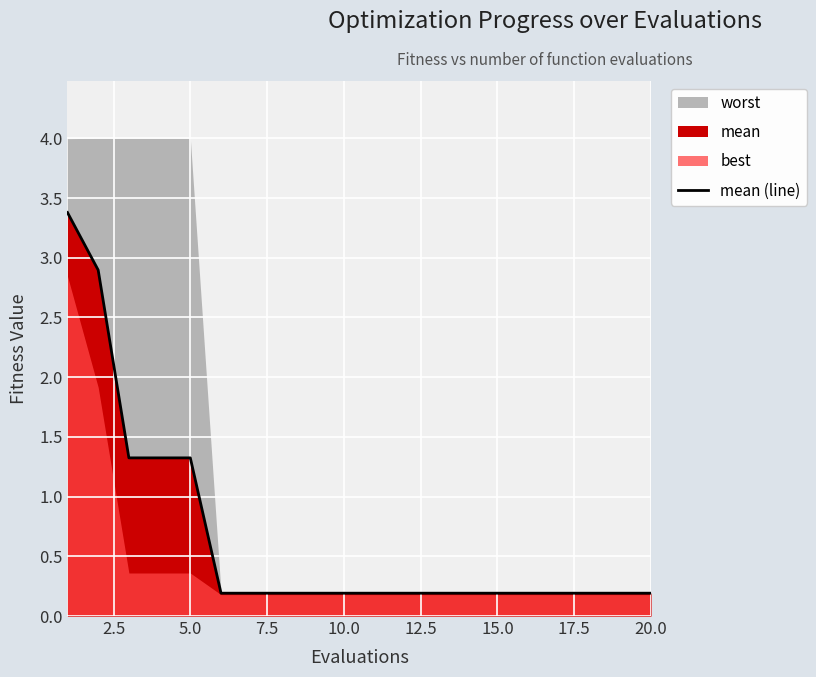

What is the smallest value displayed?

0.2